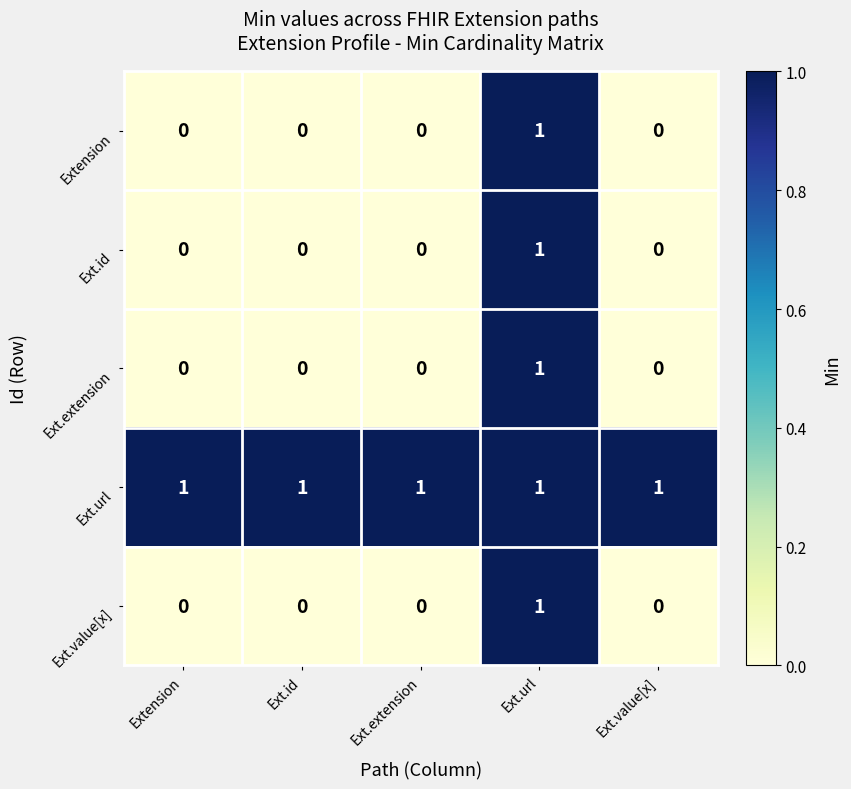

At which category is the sum across all series the highest?

Ext.url